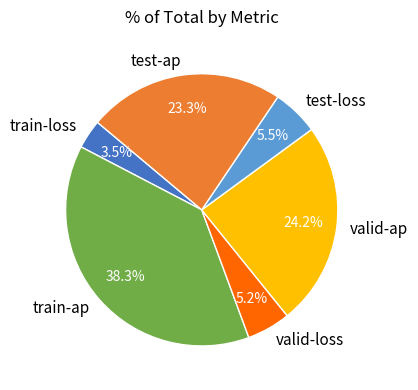

Does any single category account for the majority?

No